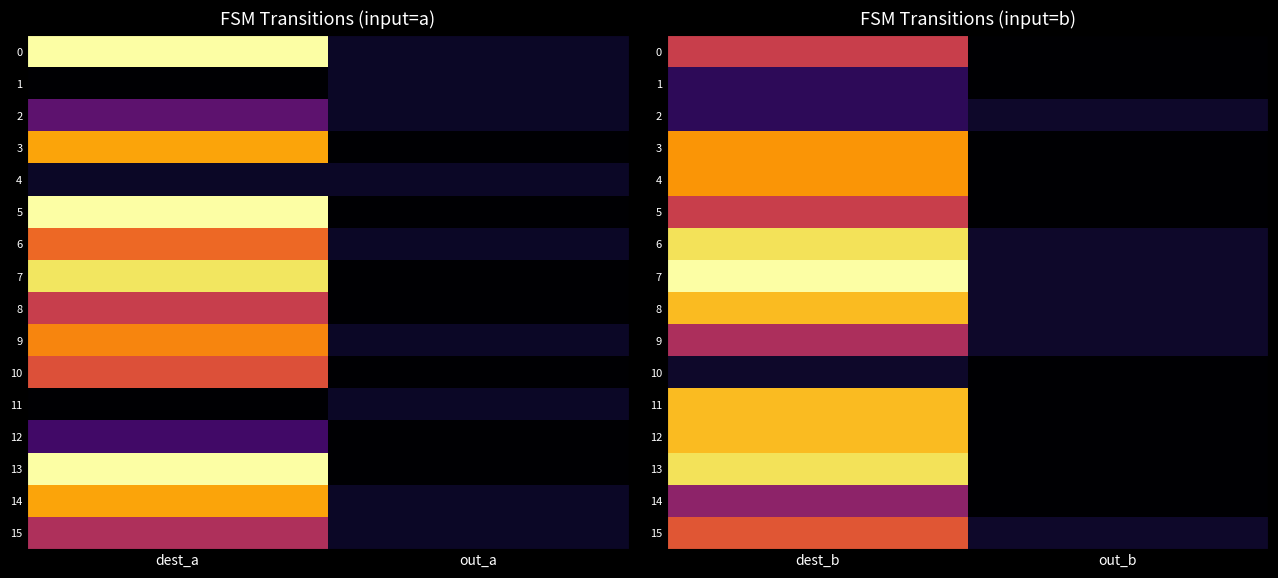

What is the difference between the 0 values at dest_b and out_b?

7